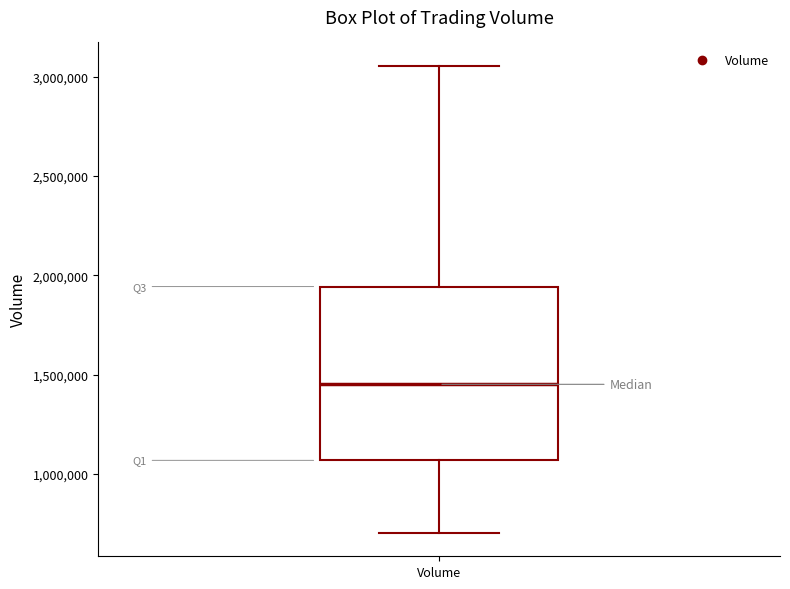

Read this box plot against the y-axis: the position of the median line, the range covered by the box, and the ends of both whiskers. The values are not printed on the chart, so give them approximately, as read against the axis.

median 1450000, box 1050000 to 1950000, whiskers 700000 to 3050000